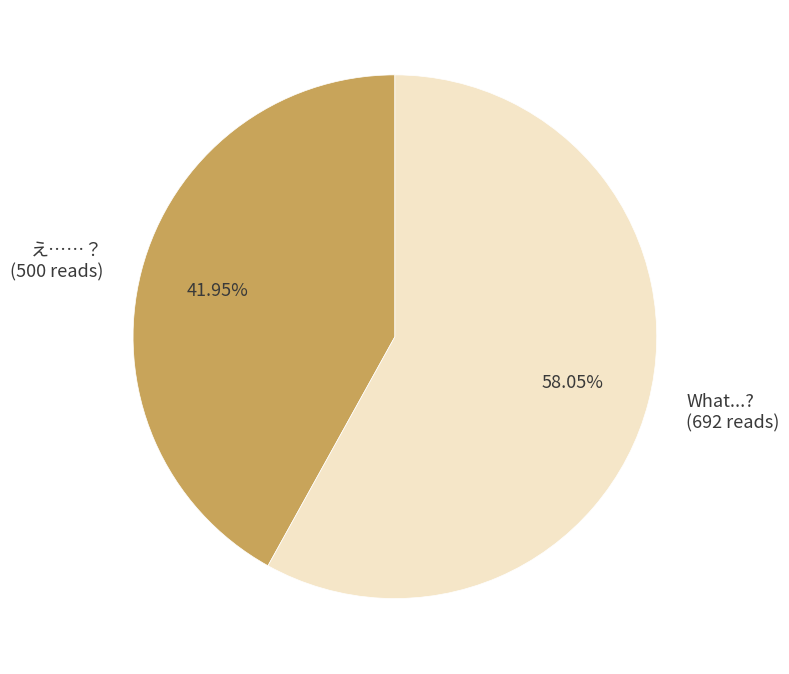

Approximately how many times larger is the value at What...? compared to え……？?

1.4